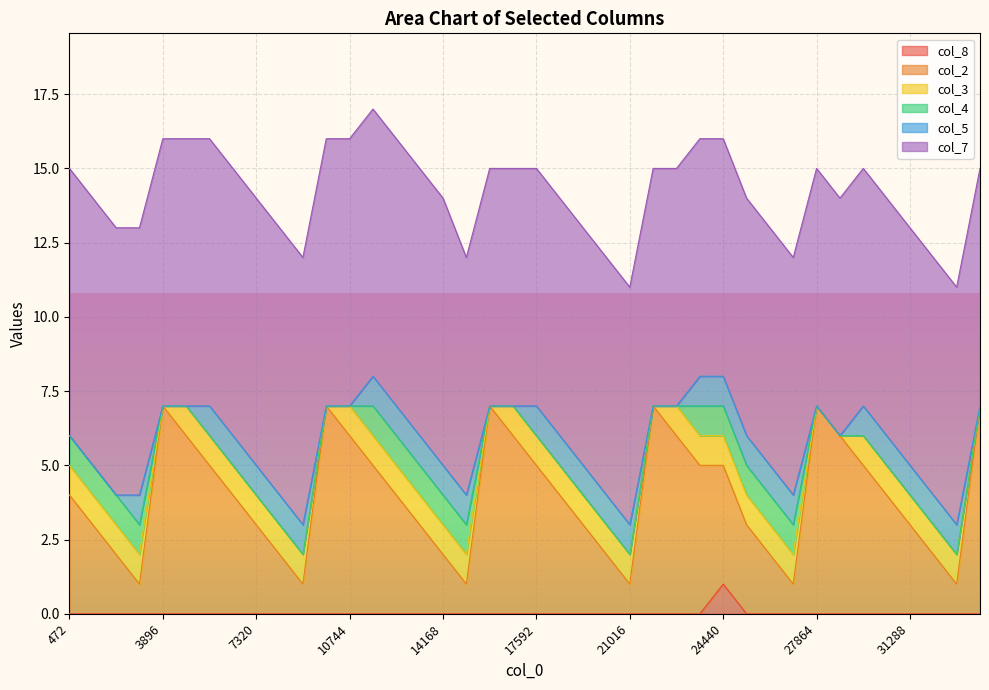

What is the difference between the second highest and second lowest values in the col_7 series?

1